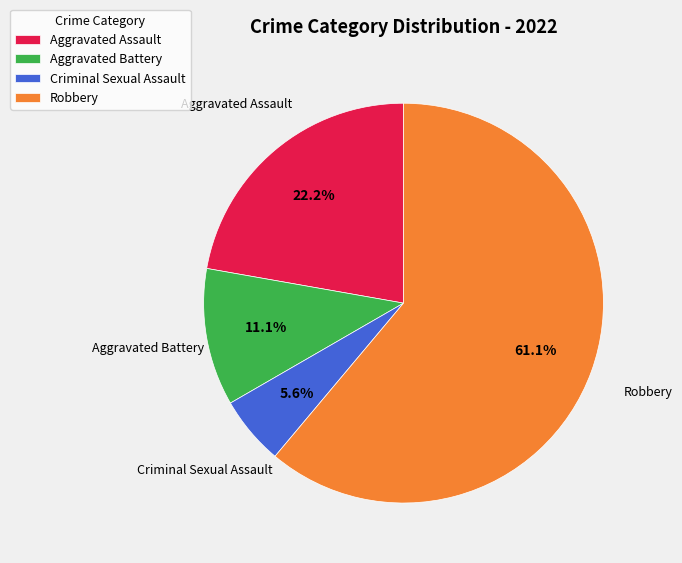

Rank the categories by value from highest to lowest.

Robbery, Aggravated Assault, Aggravated Battery, Criminal Sexual Assault